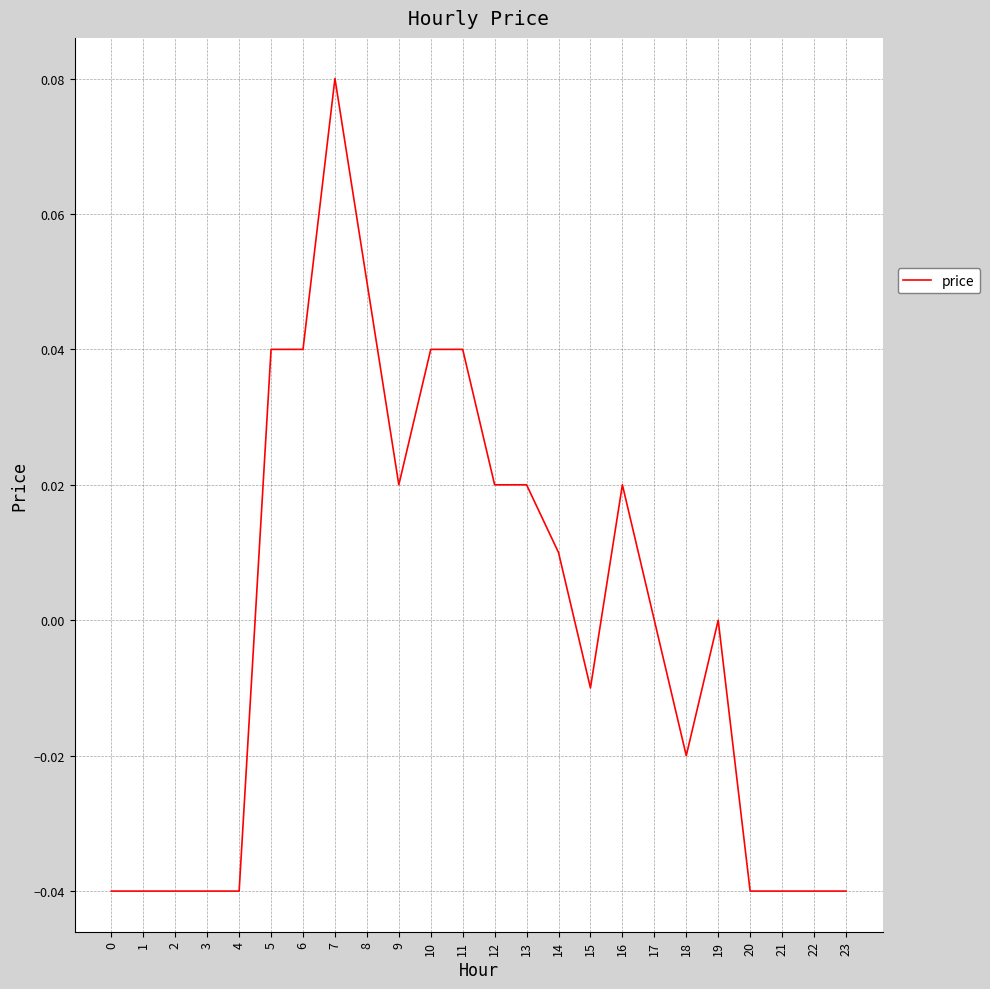

Which category has the highest value across all series?

7